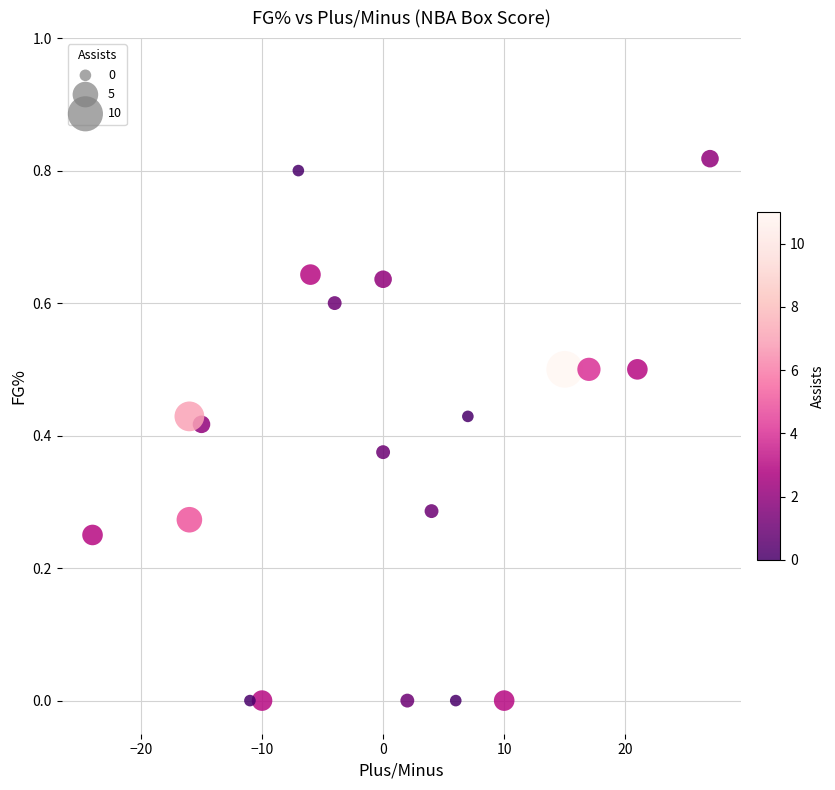

What is the range of X values (max minus min)?

51.0